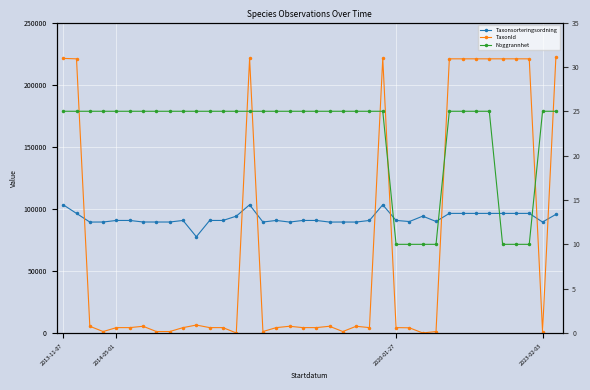

What is the label of the 13th point from the right?

25